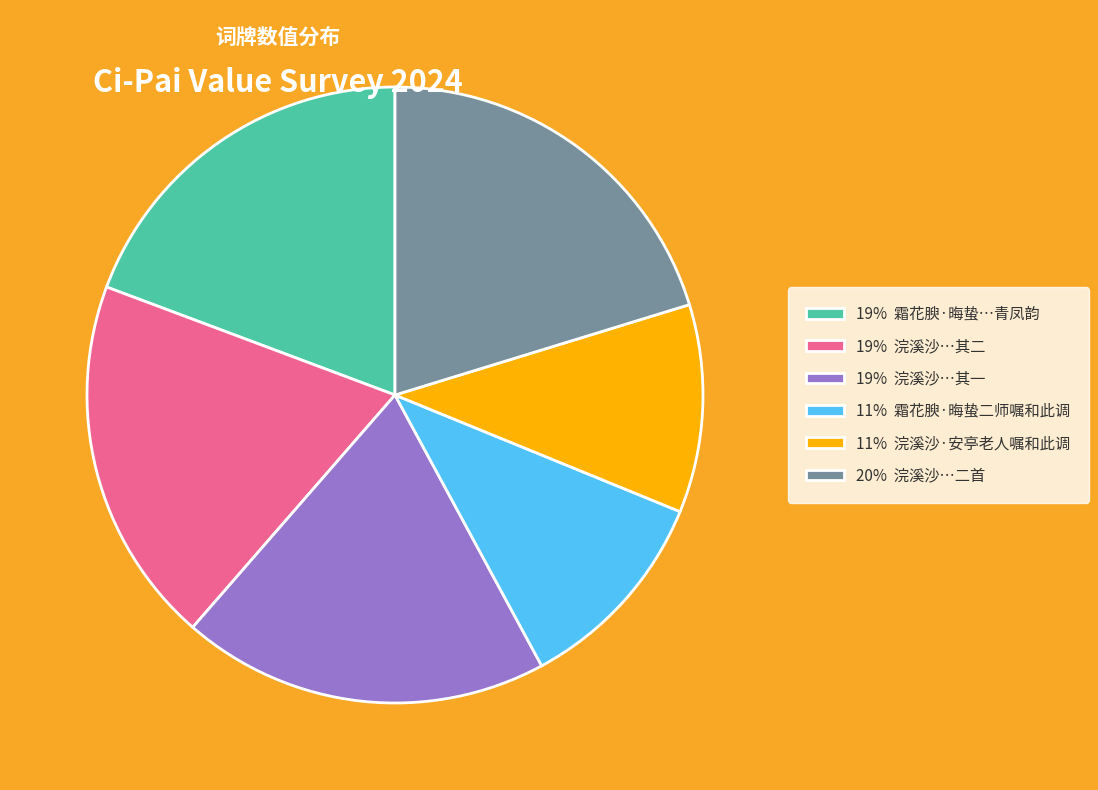

What is the ratio of the value at 19% 浣溪沙…其一 to the value at 19% 浣溪沙…其二?

1.0